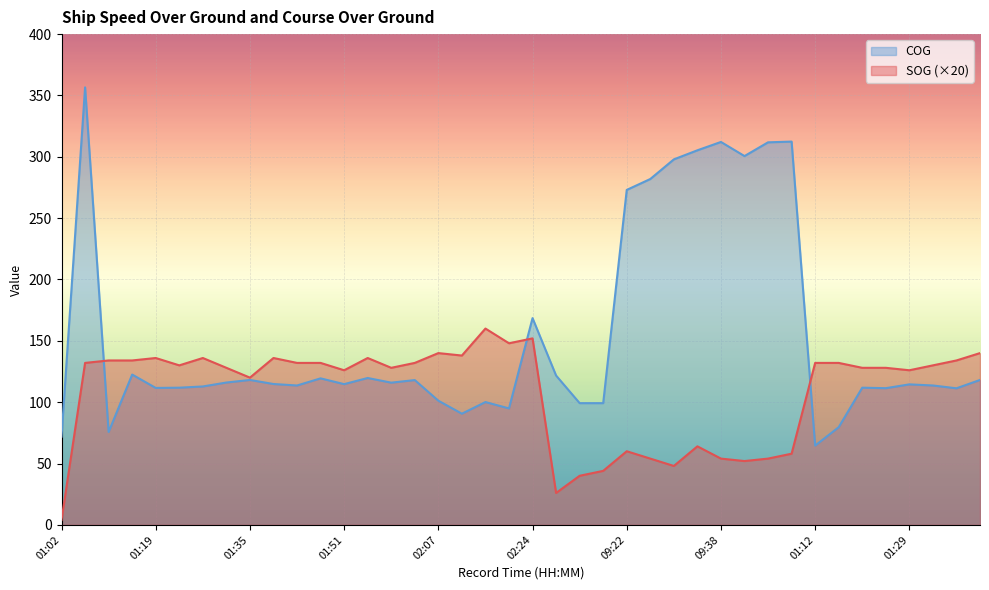

Does the chart display data point markers on the line(s)?

No